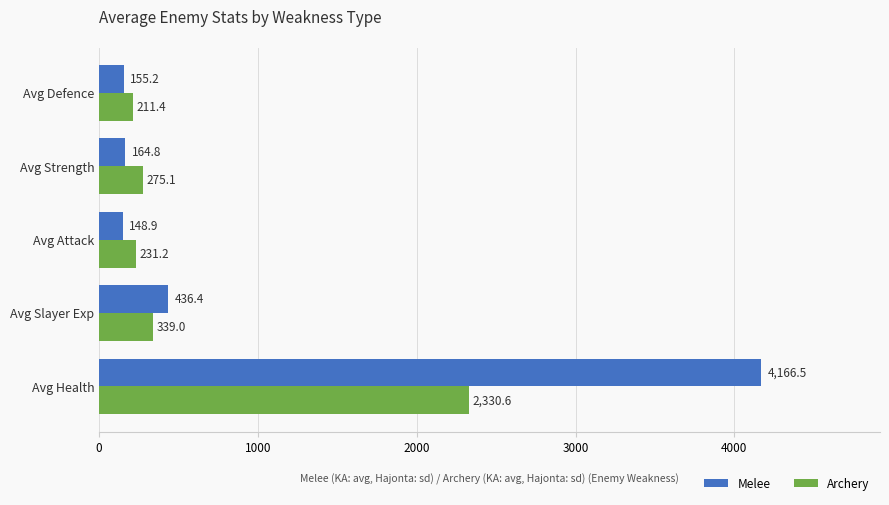

What is the sum of the Melee values at Avg Defence and Avg Slayer Exp?

591.6